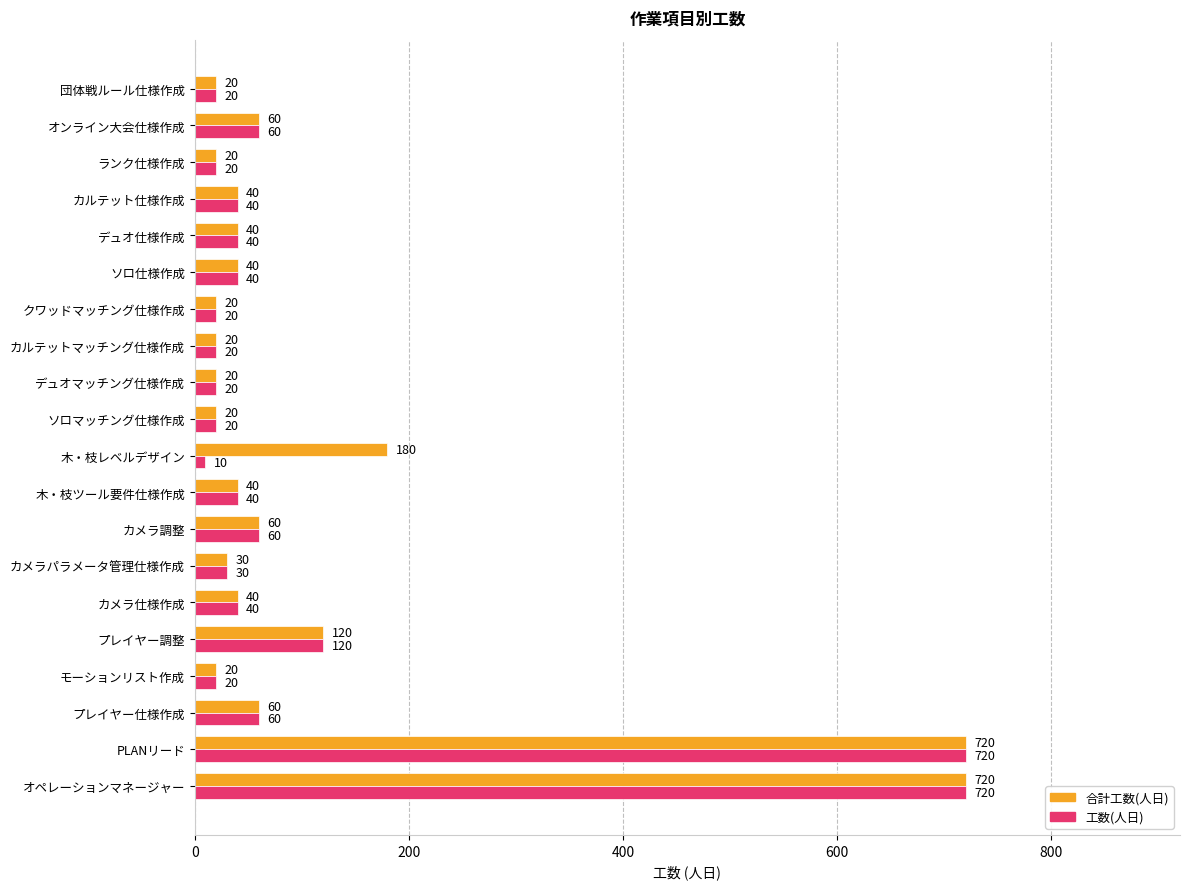

True or false: 合計工数(人日) has a value of 40 at デュオ仕様作成.

True